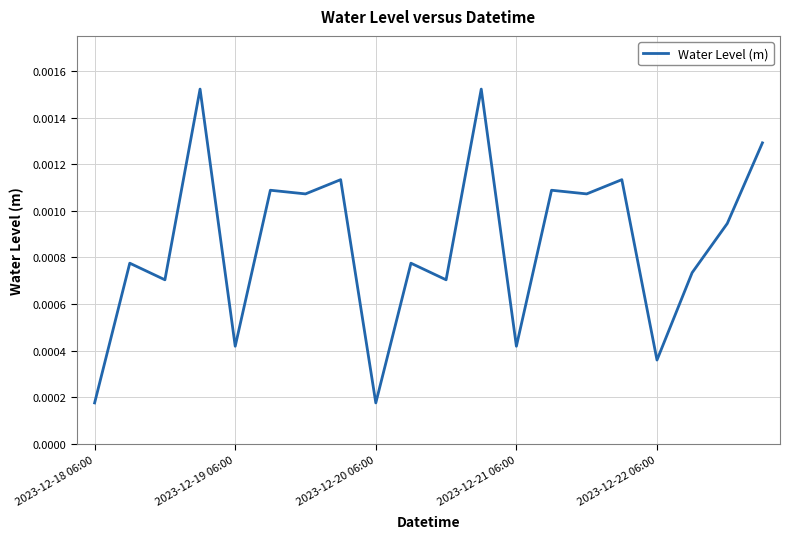

Count the values in the range 0 to 1.

20